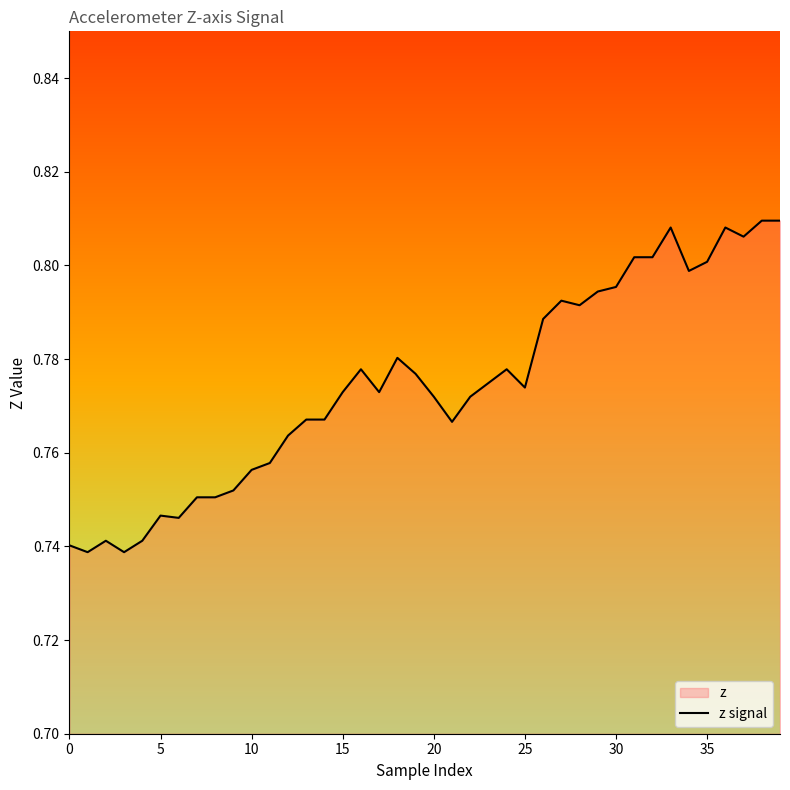

What is the average value?

0.8